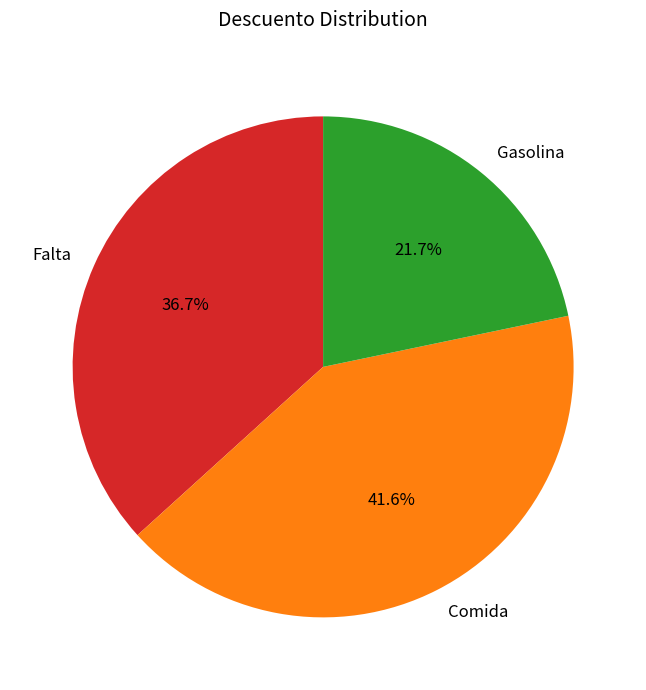

To the nearest percent, what is the combined percentage of Gasolina and Falta?

58%